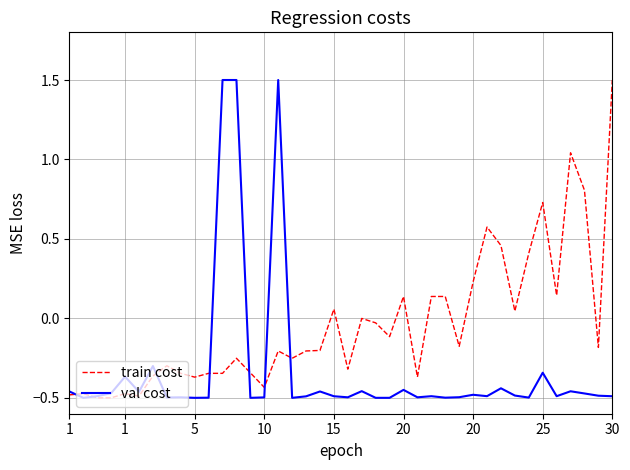

Which series has the largest total across all categories?

train cost